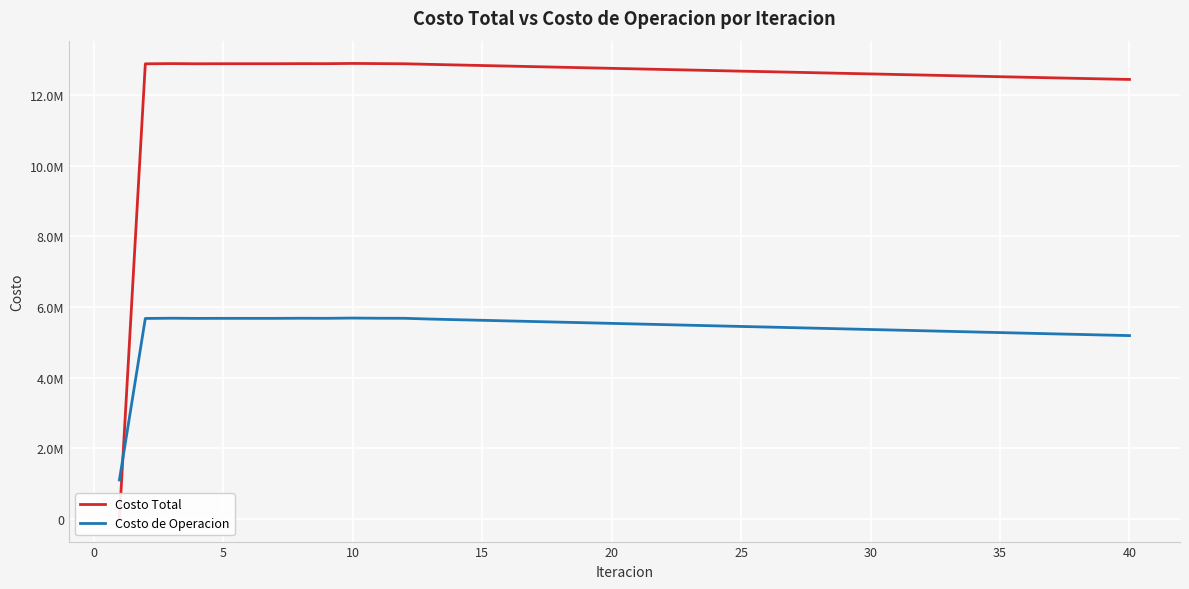

What are all the series names shown in the legend?

Costo Total, Costo de Operacion